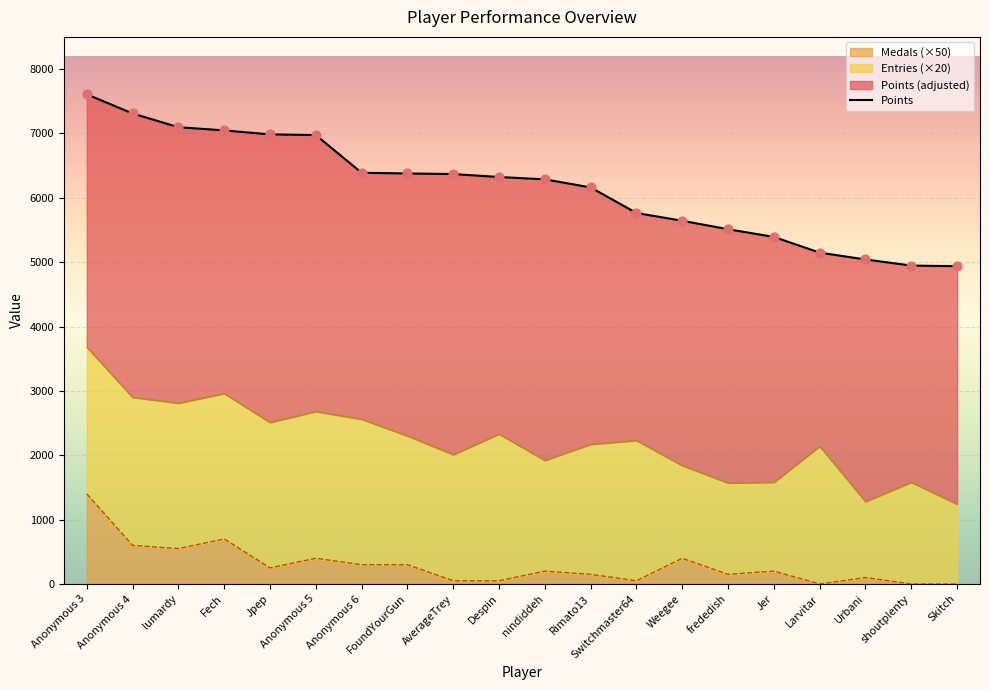

At which category is the sum across all series the highest?

Anonymous 3